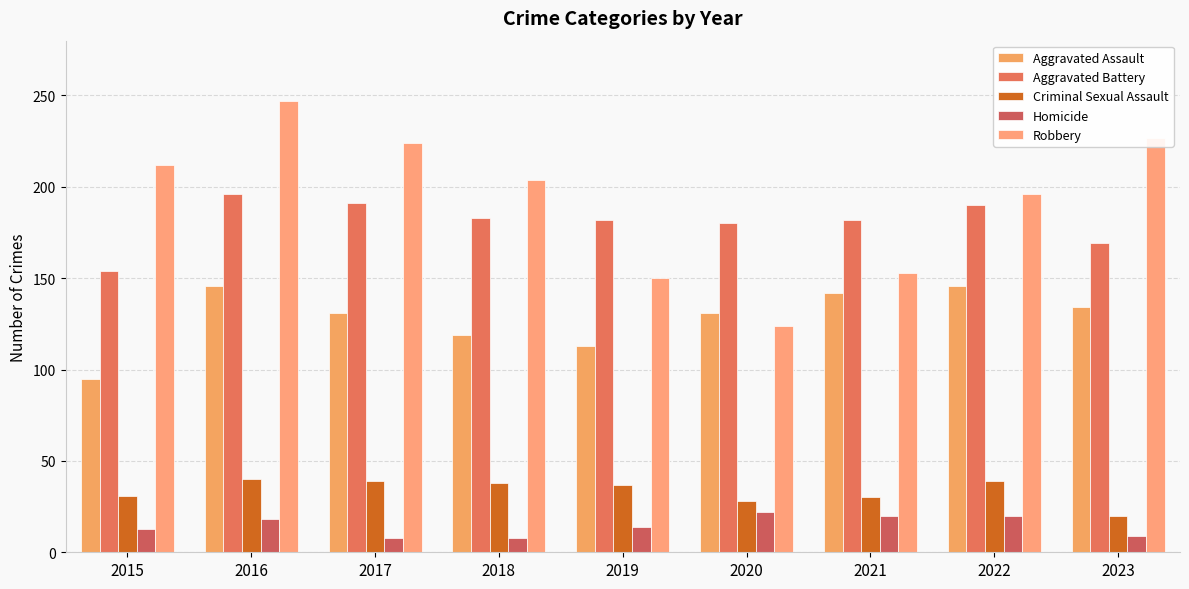

What is the total value across all series at 2020?

485